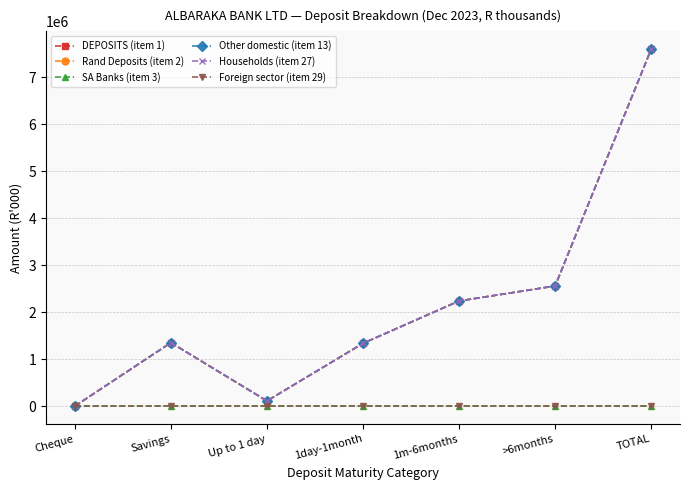

Is this an area chart (filled region under the line)?

No